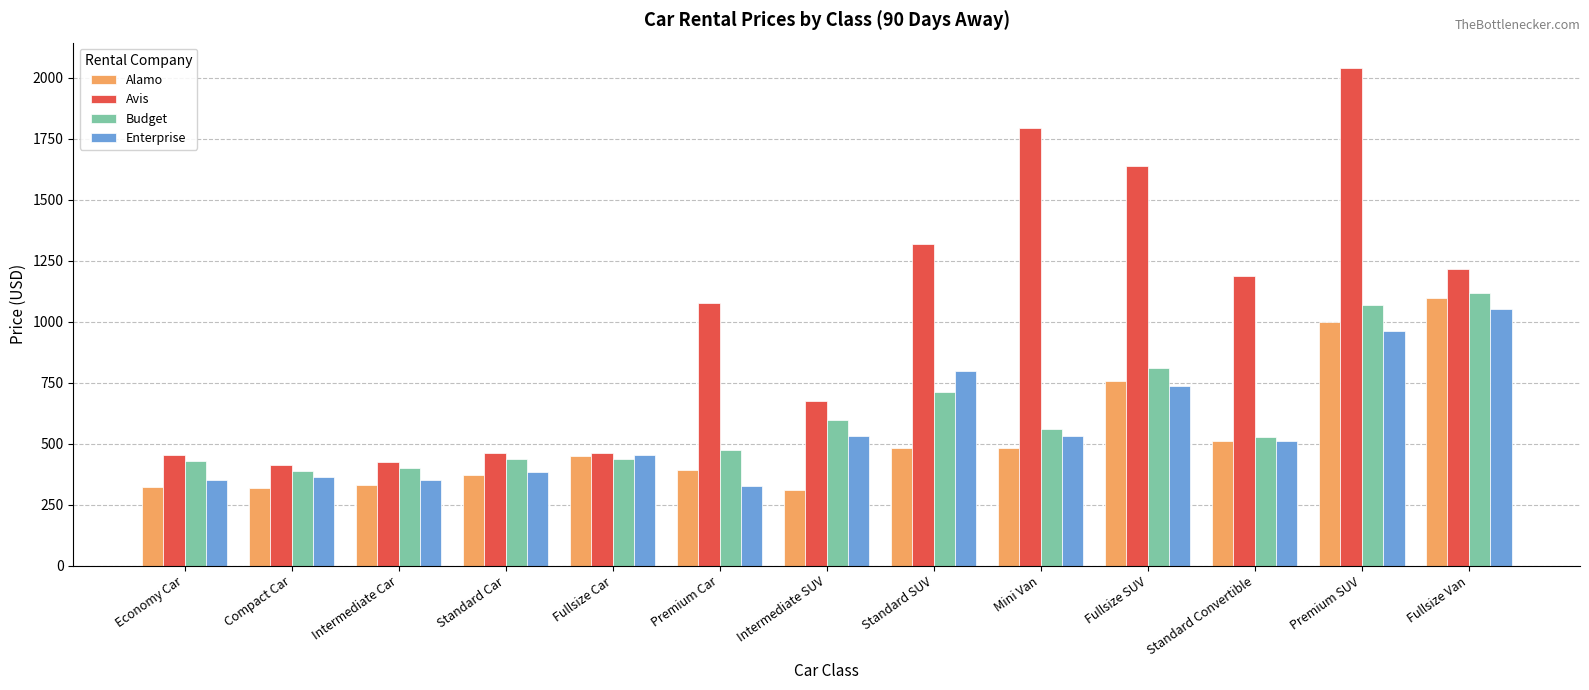

What is the average value of the Enterprise series?

566